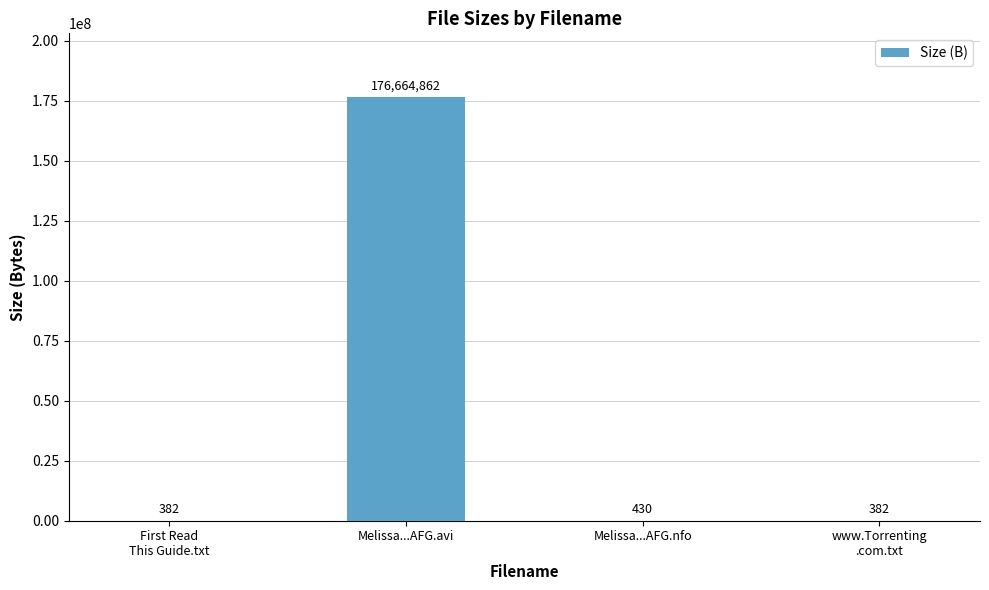

Which has a higher value, First Read
This Guide.txt or Melissa...AFG.nfo?

Melissa...AFG.nfo